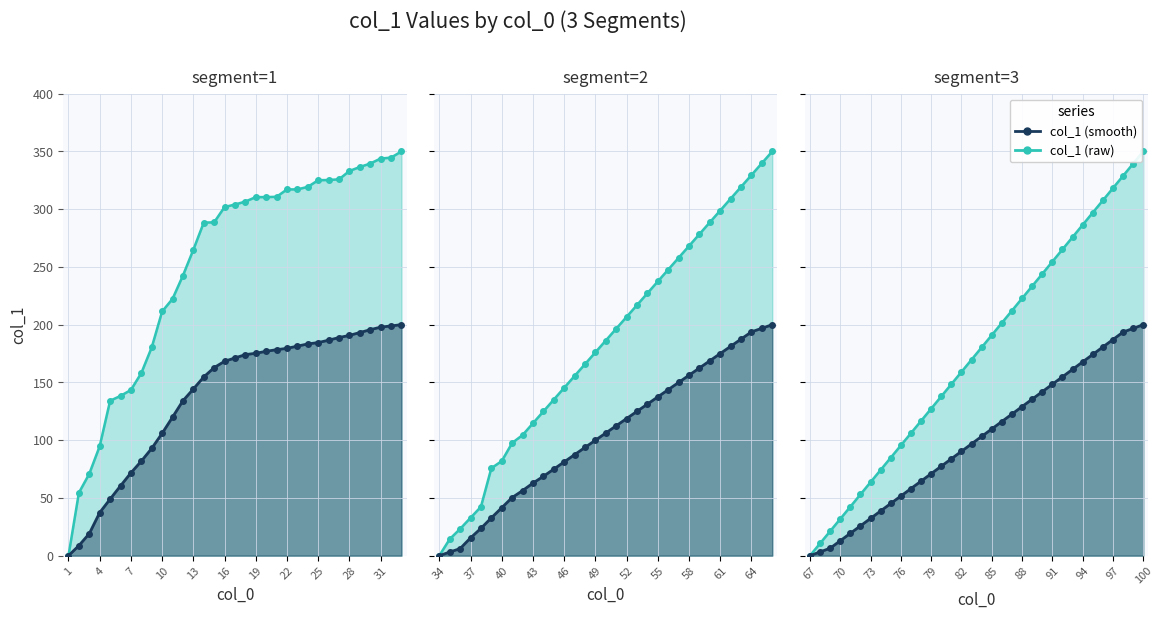

True or false: col_1 (smooth) and col_1 (raw) intersect in this chart.

False